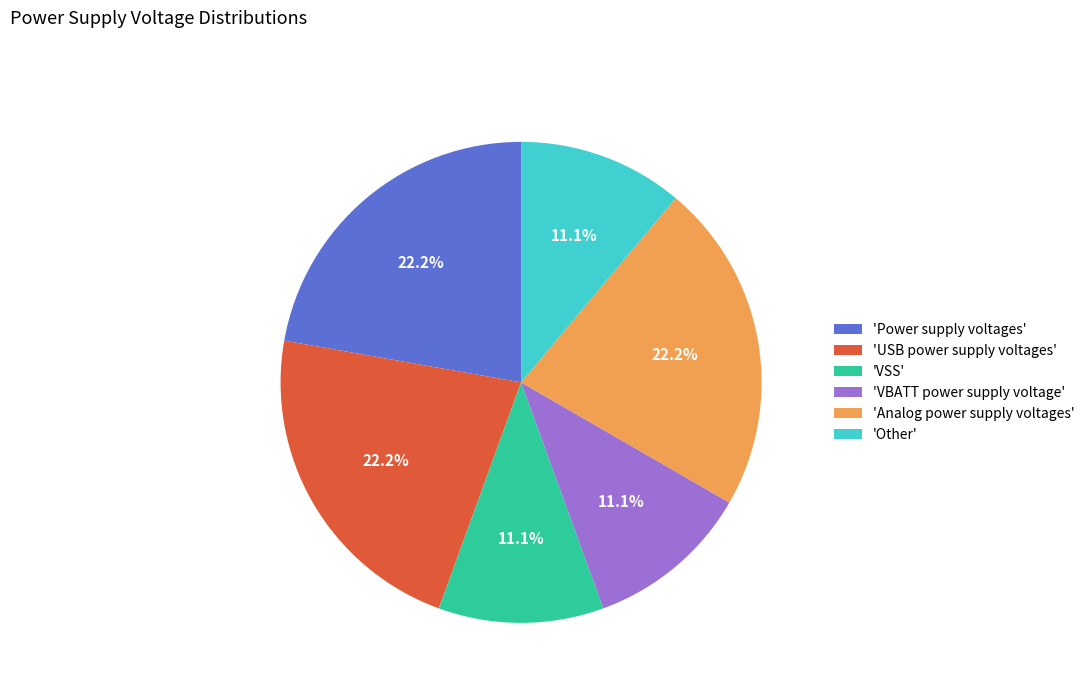

How much of the chart is everything except 'Power supply voltages'?

77.8%